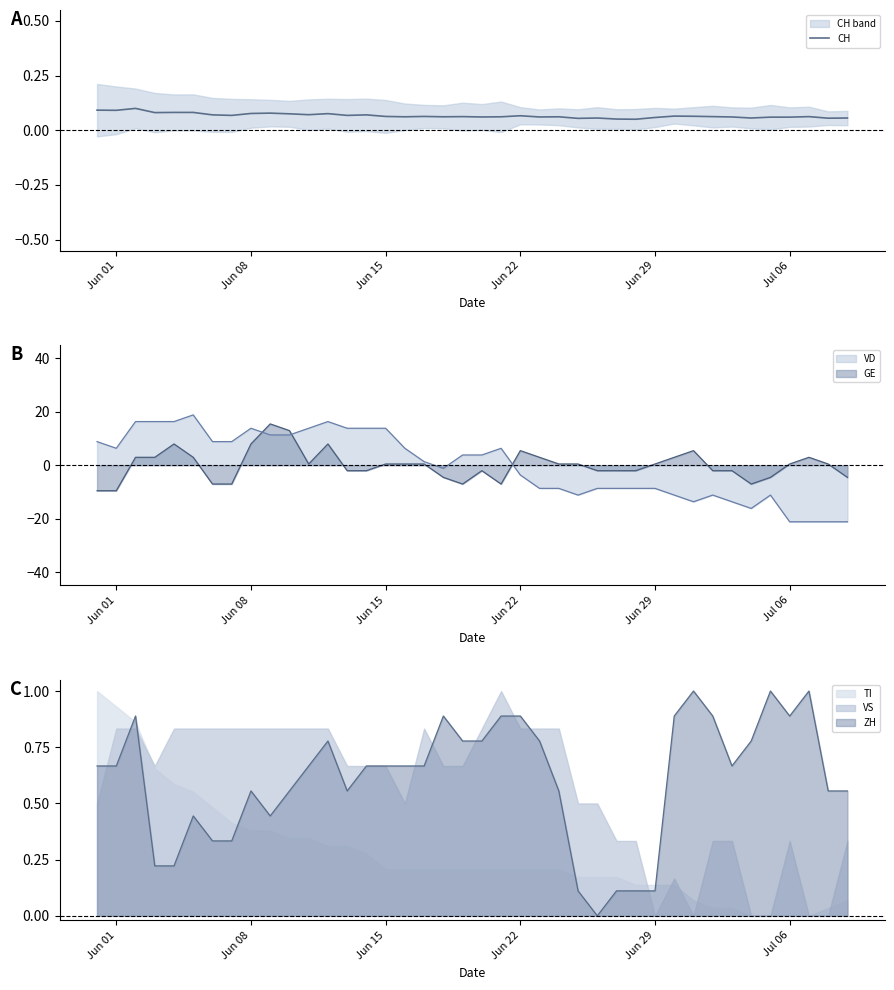

How many interior local valleys (lower than both neighbors) does the data have?

13